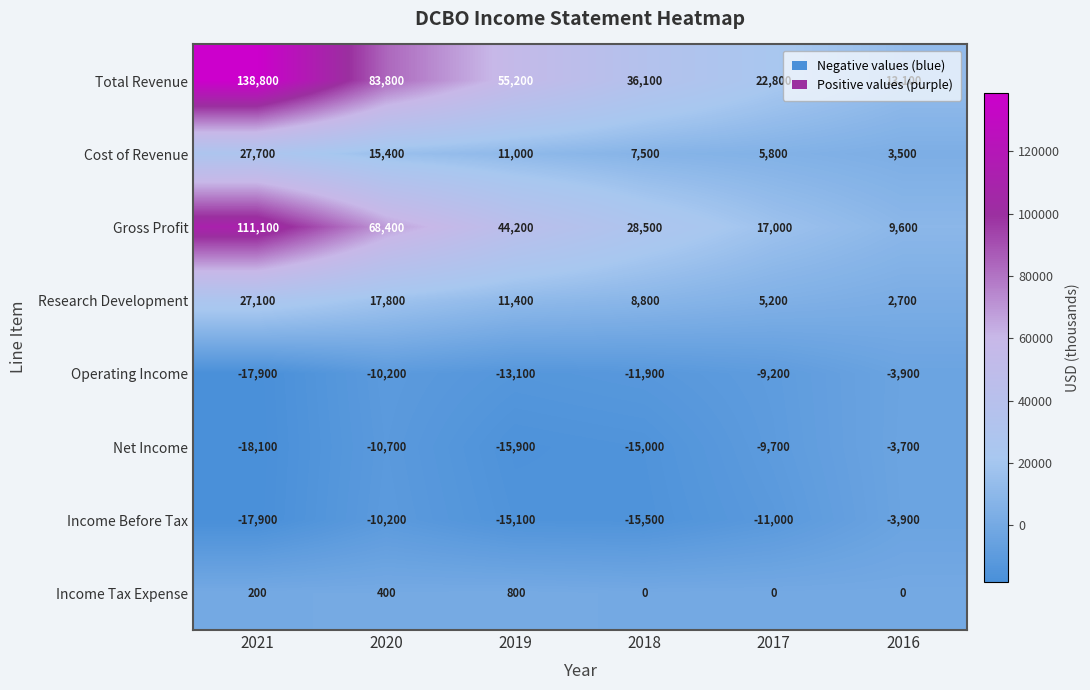

The value of Total Revenue at 2021 is 209719. True or false?

False